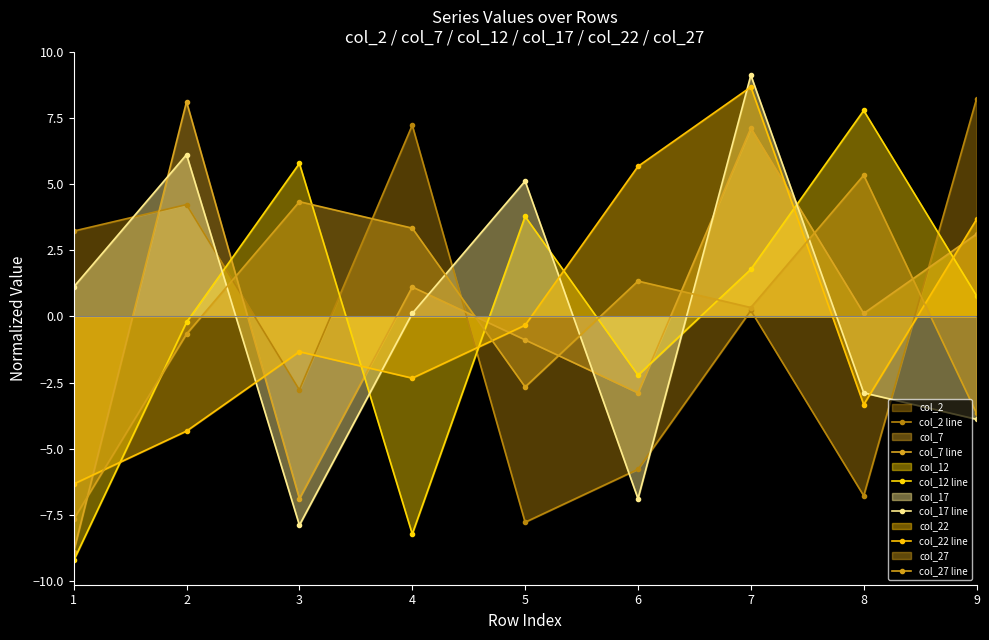

At which label does col_7 line first exceed 0?

2